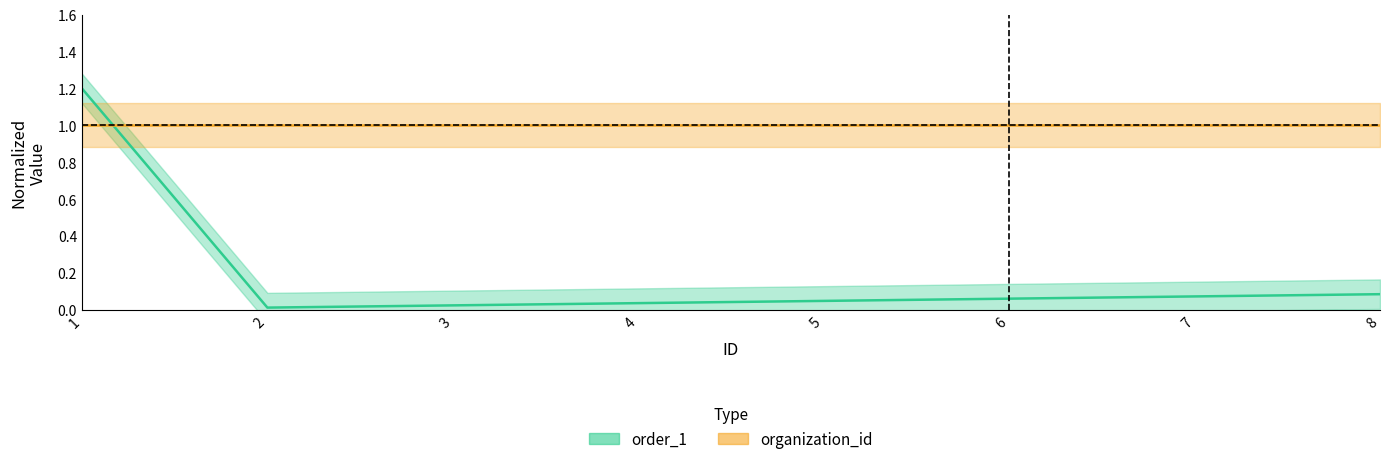

Reading right to left, transcribe all the data shown in this chart.

0.1	0.1	0.1	0.0	0.0	0.0	0.0	1.2